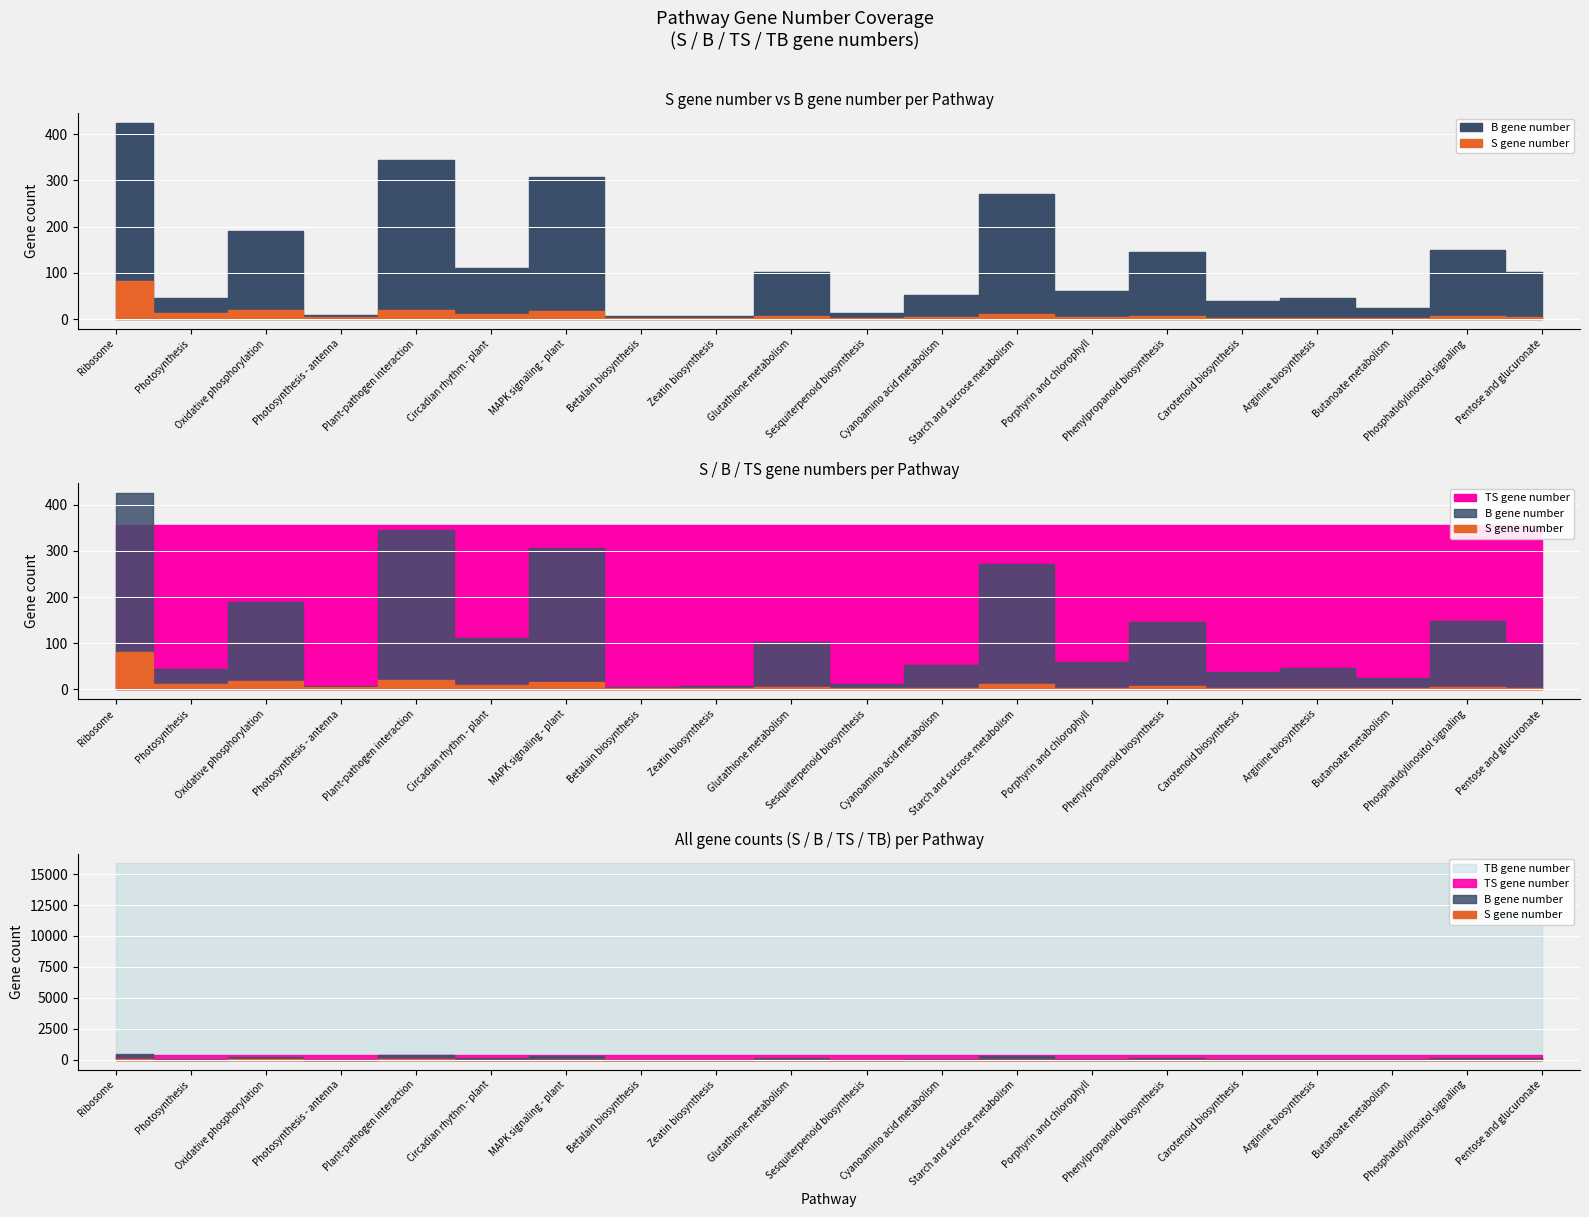

What is the spread (max minus min) of values at Ribosome?

15780